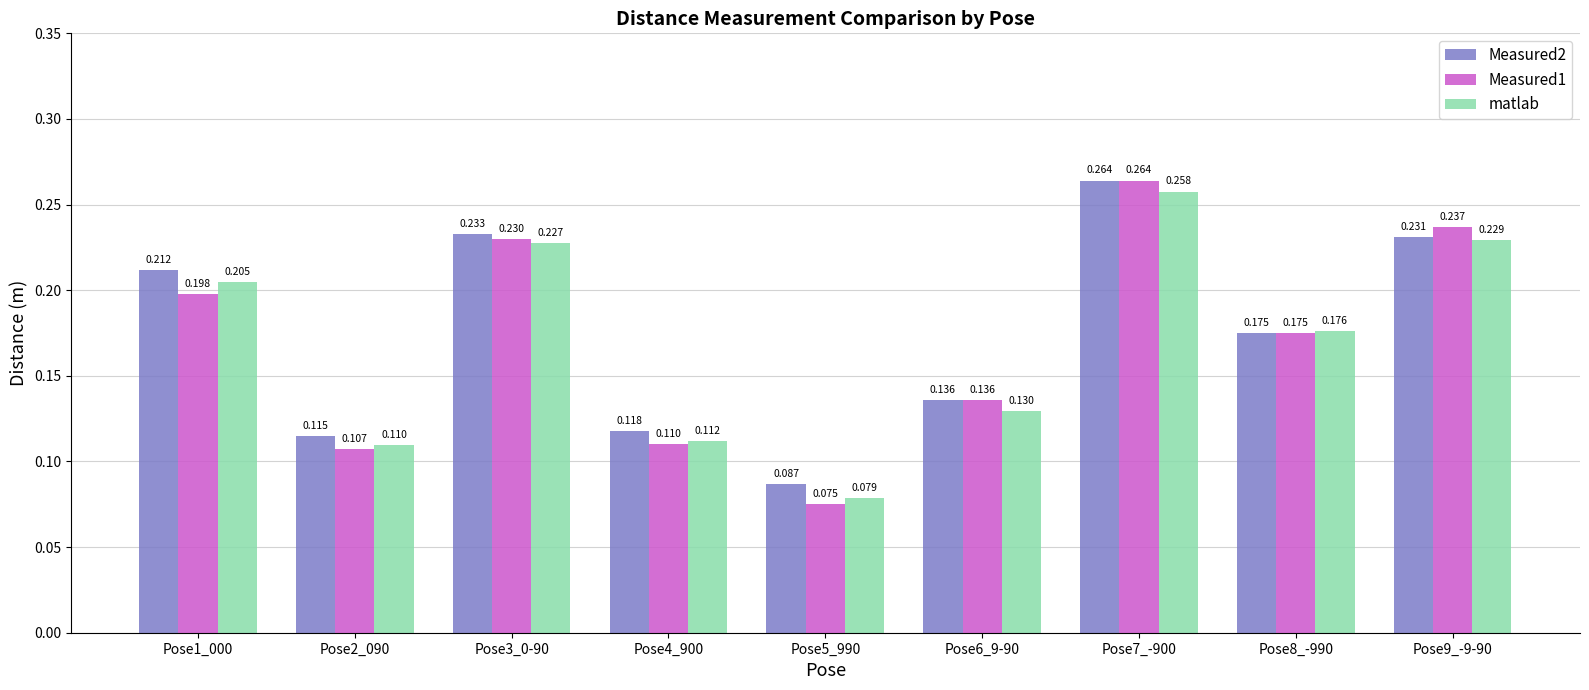

Is the value of Measured2 at Pose4_900 greater than the value of Measured1 at Pose3_0-90?

No